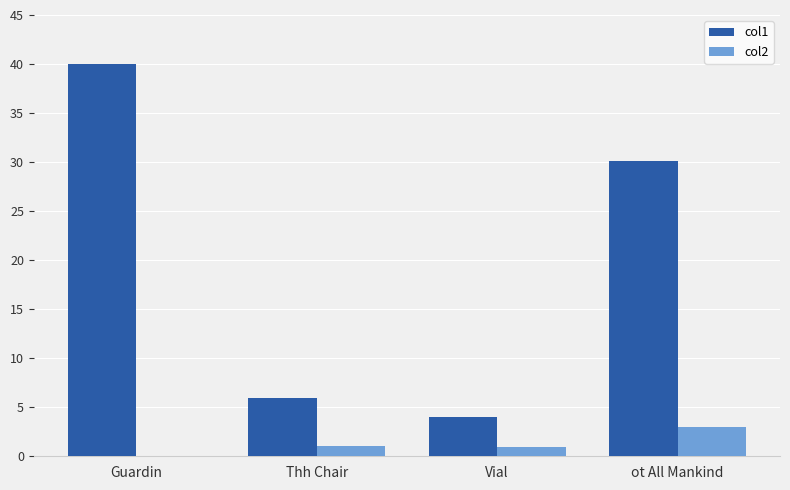

What is the sum of all col1 values?

80.1